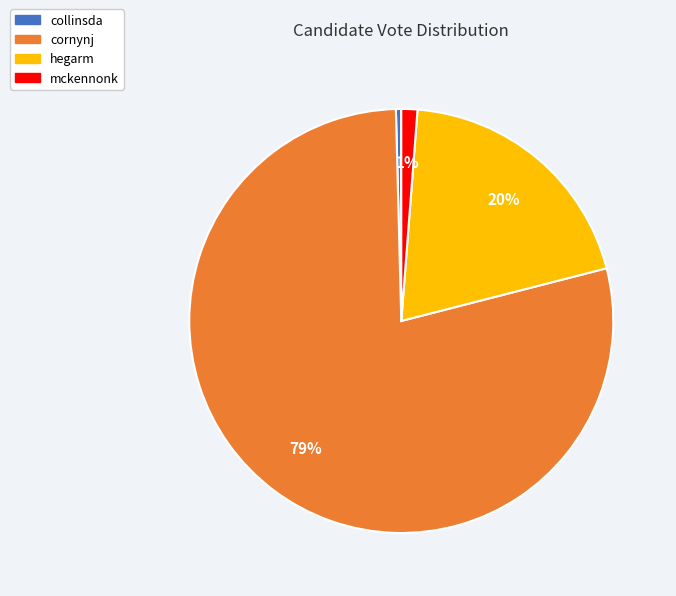

What is the largest slice in the pie chart?

cornynj